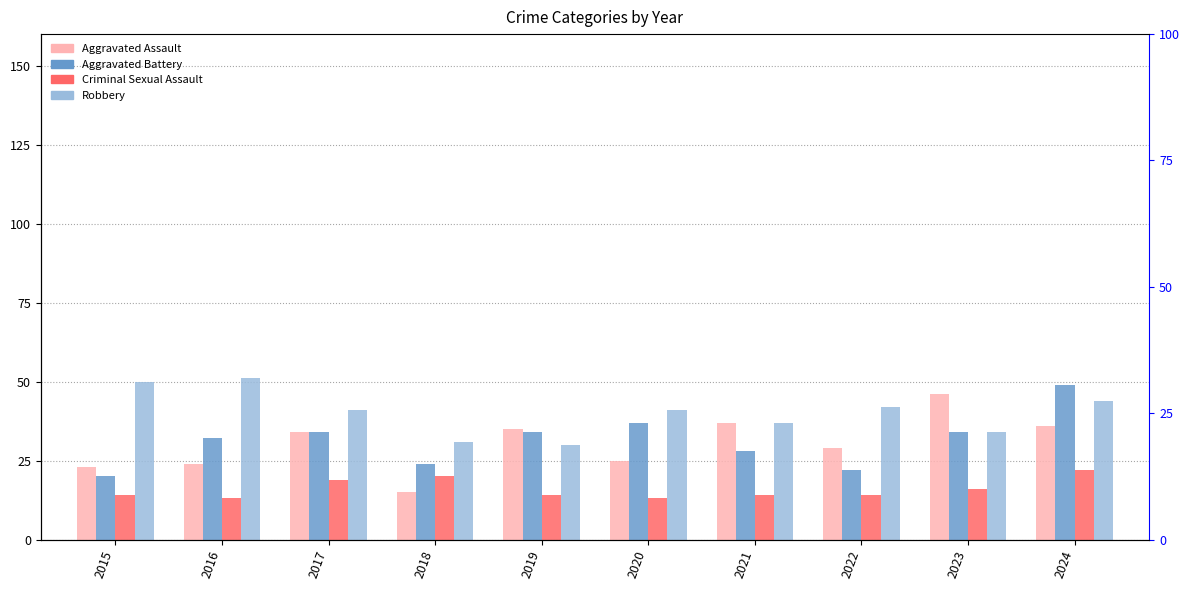

At which label does Aggravated Battery reach its peak?

2024